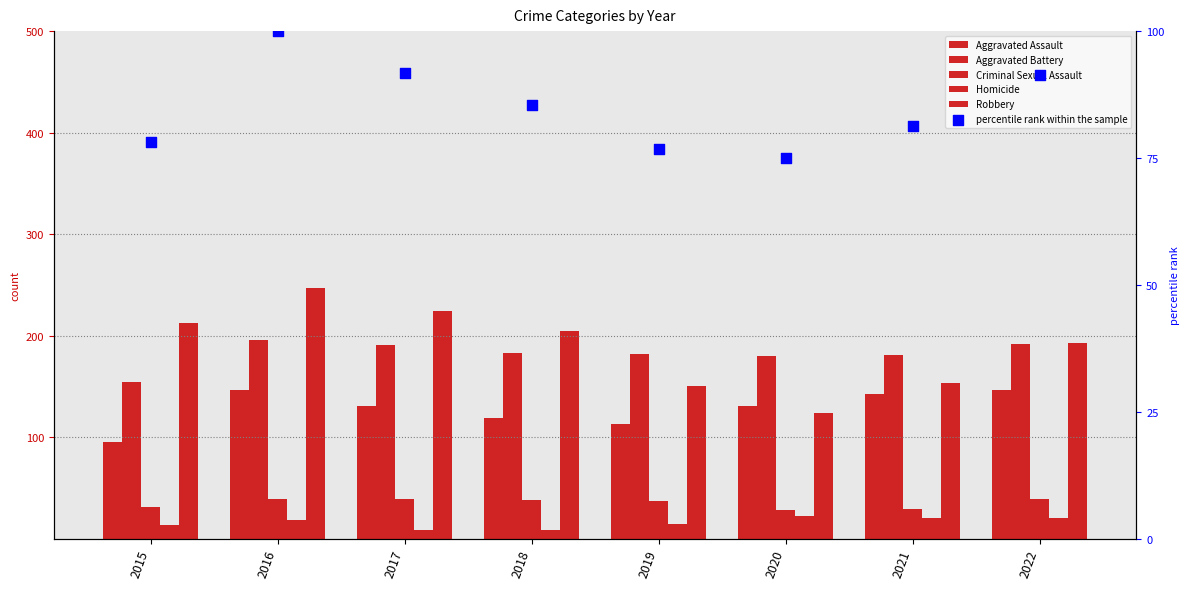

At which category is the sum across all series the highest?

2016